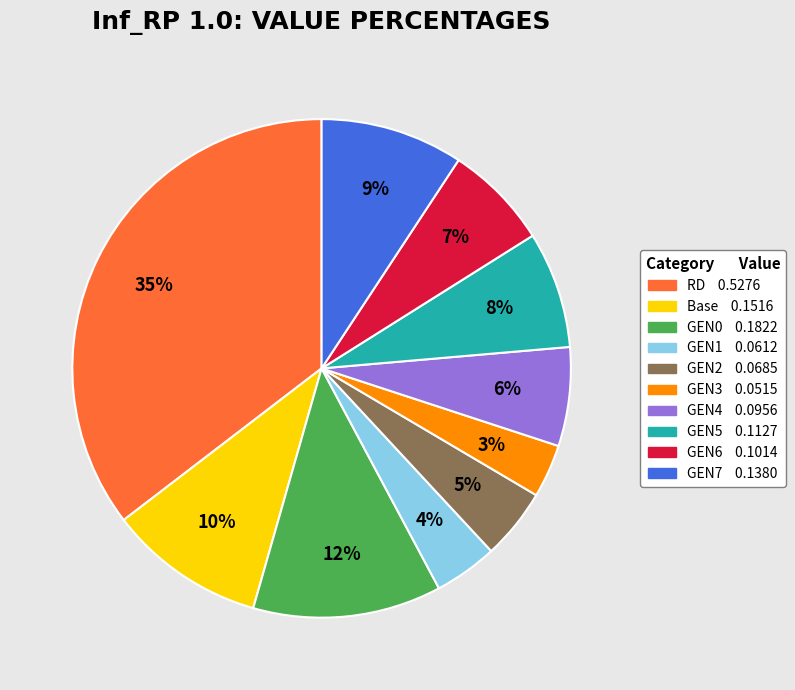

Does GEN4 represent more than half of the total?

No